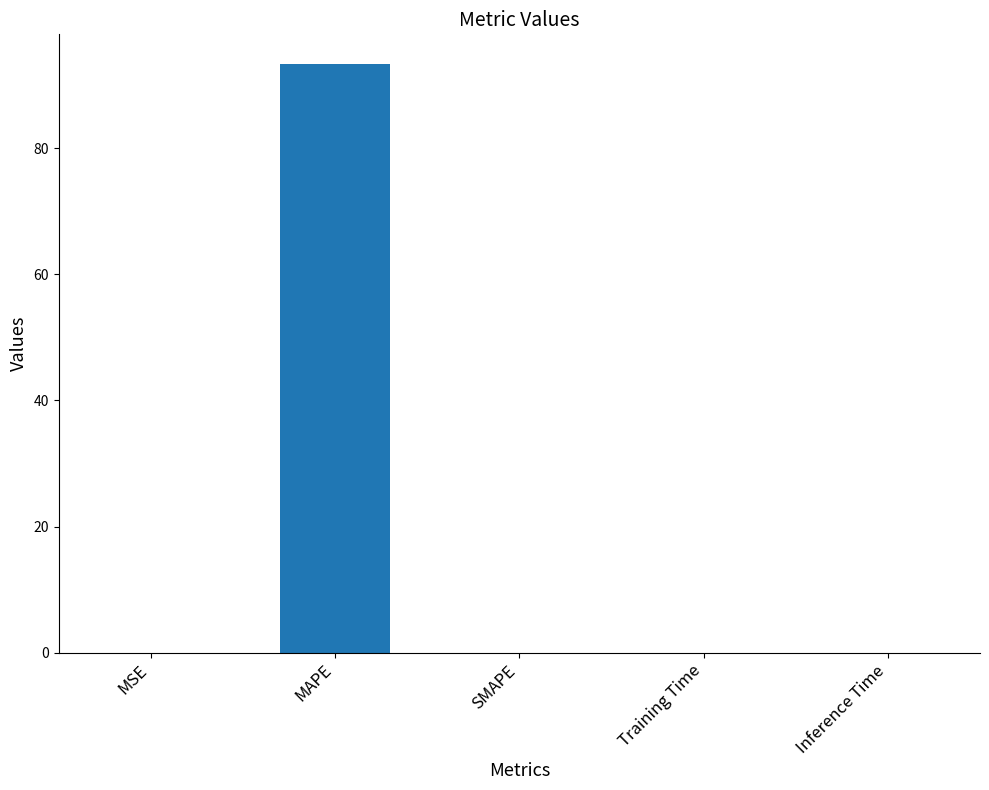

Are the bars horizontal?

No